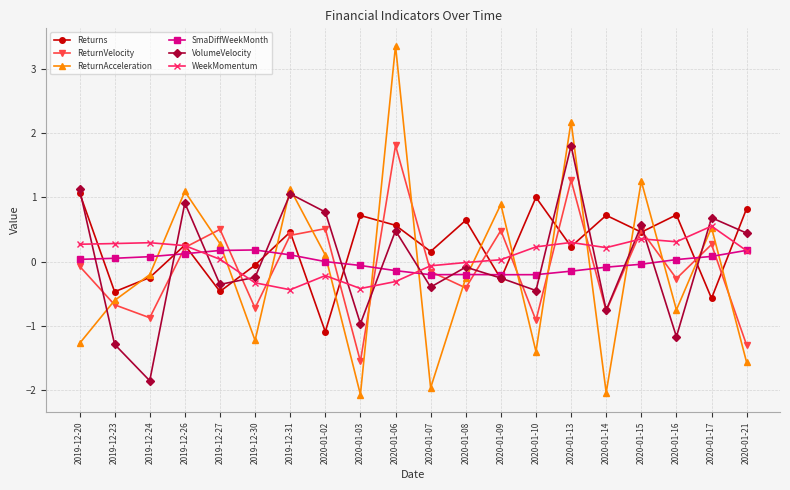

What are all the series names shown in the legend?

Returns, ReturnVelocity, ReturnAcceleration, SmaDiffWeekMonth, VolumeVelocity, WeekMomentum